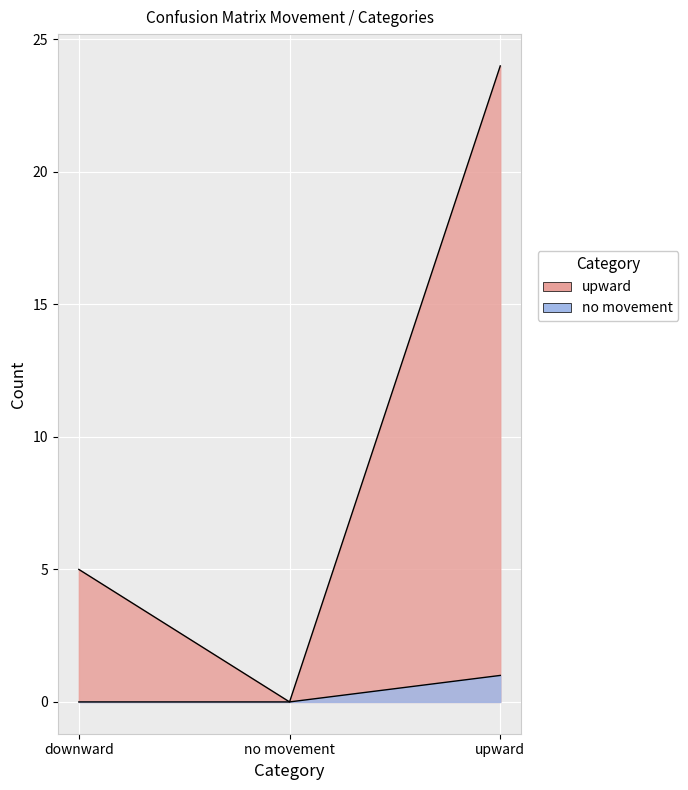

What position from the right is upward?

1